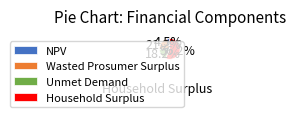

Which slice is the smallest?

NPV